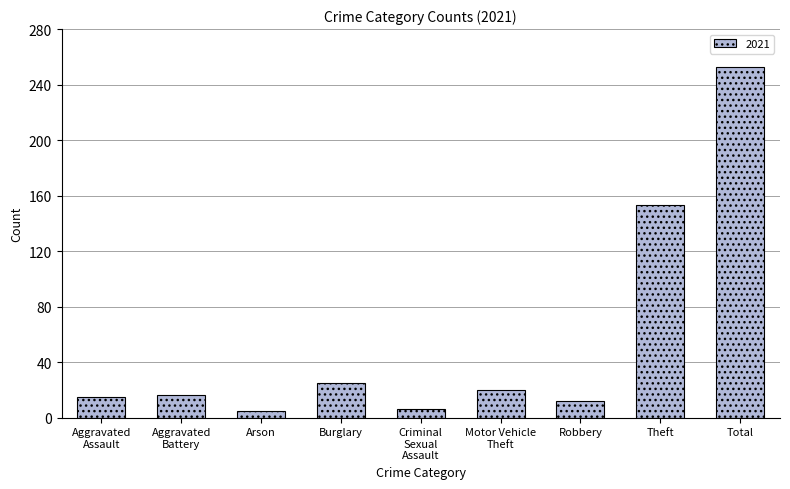

Which has a higher value, Arson or Theft?

Theft